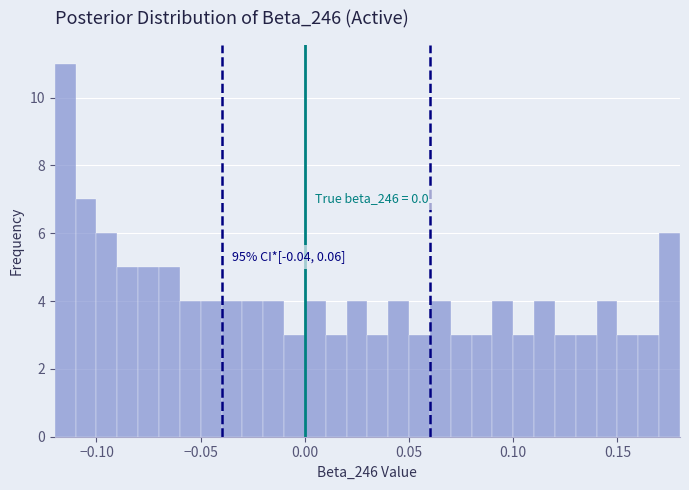

Read against the x-axis, roughly where is the centre of the tallest bar?

-0.115